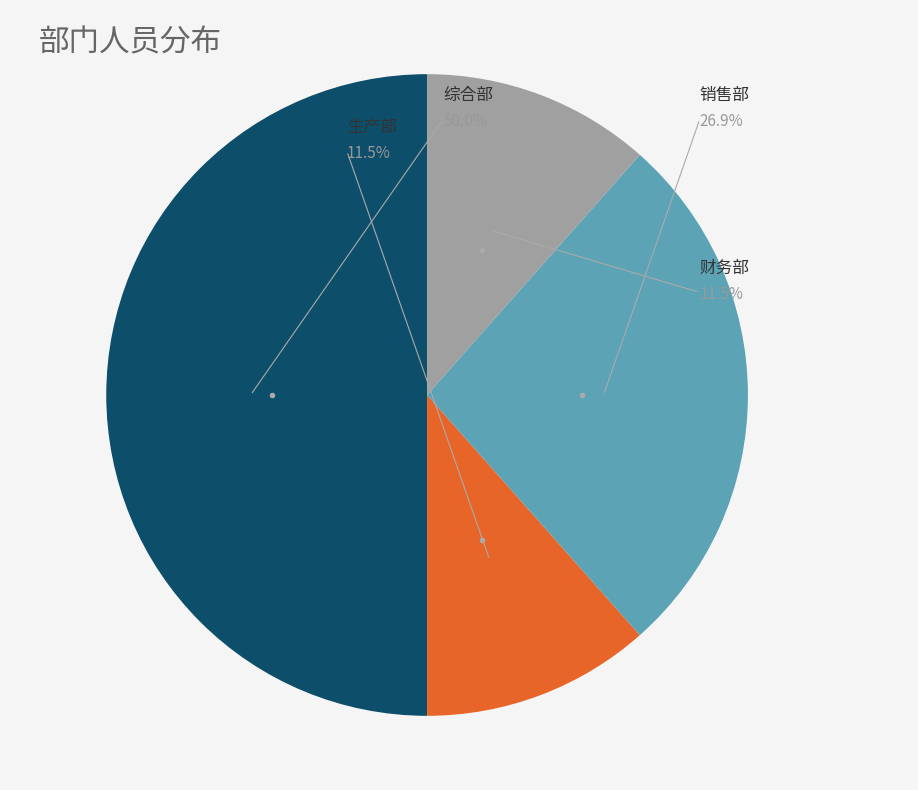

Does 销售部 represent more than half of the total?

No